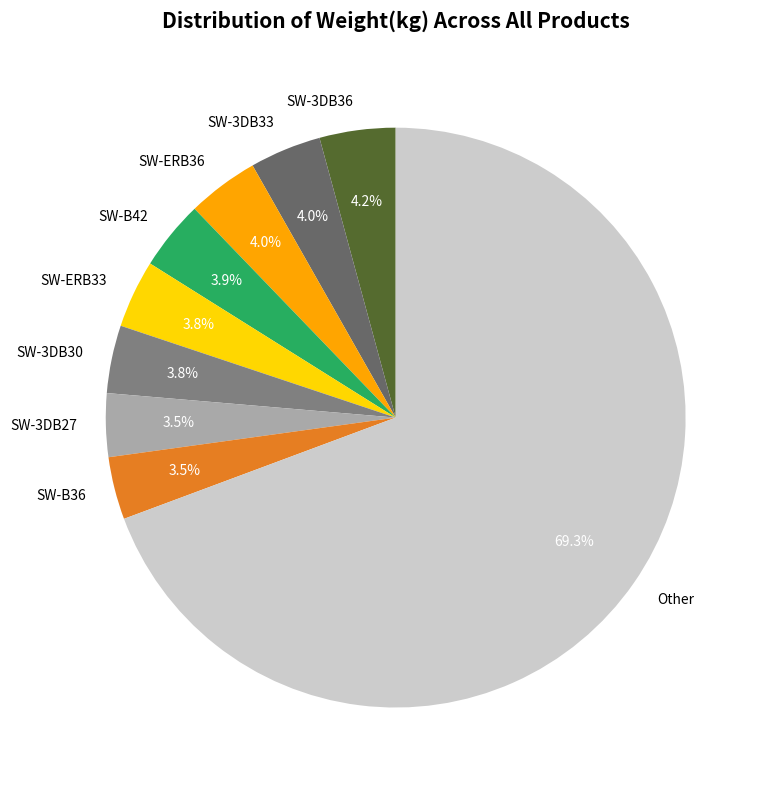

Does any single category account for the majority?

Yes